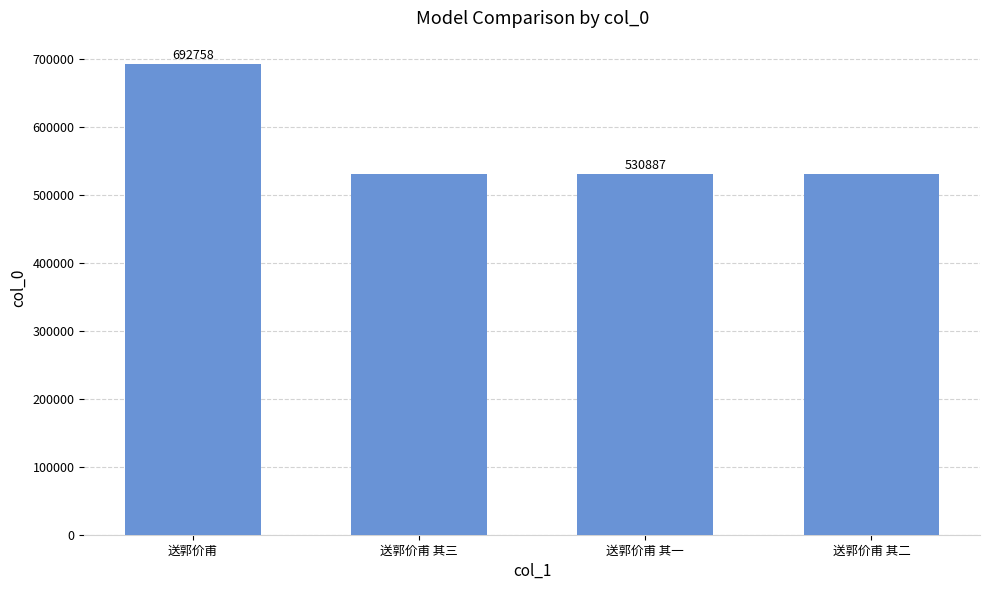

Count the number of categories in the chart.

4